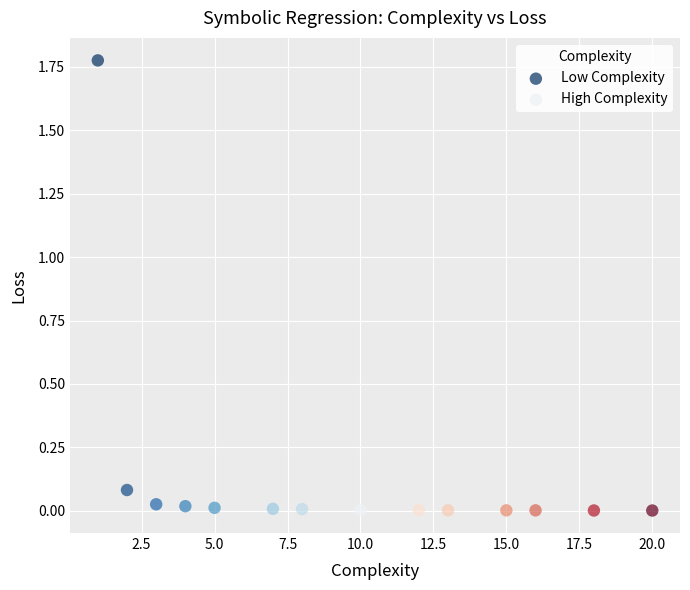

What are all the series names shown in the legend?

Low Complexity, High Complexity